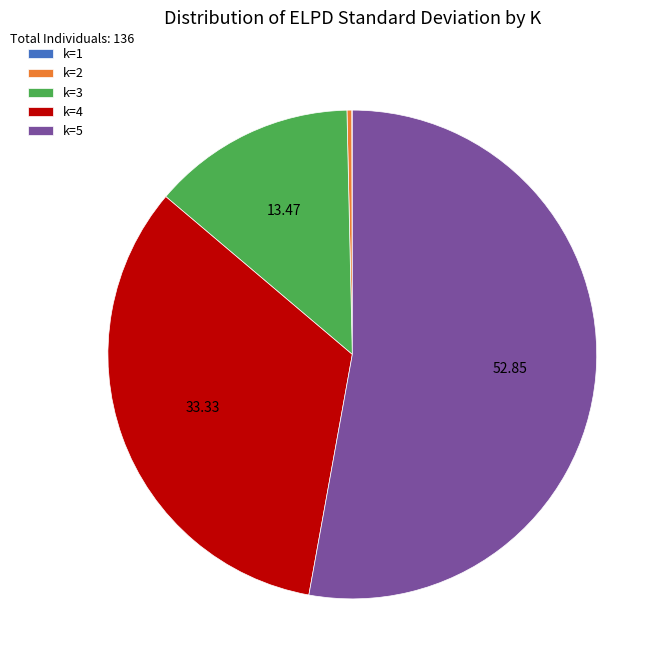

Between k=2 and k=3, which is larger?

k=3